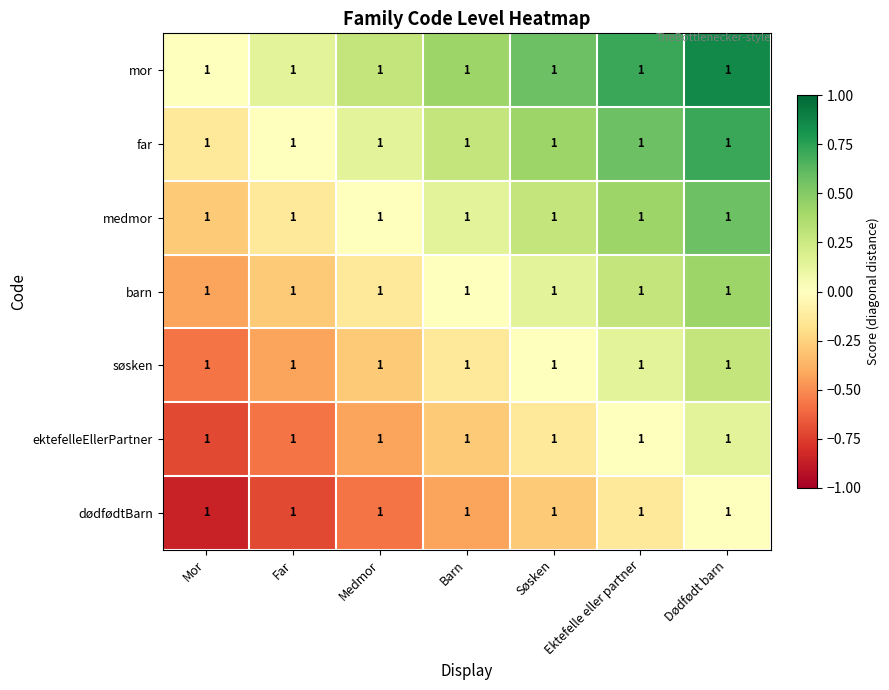

Between Søsken and Ektefelle eller partner, which is larger?

Ektefelle eller partner